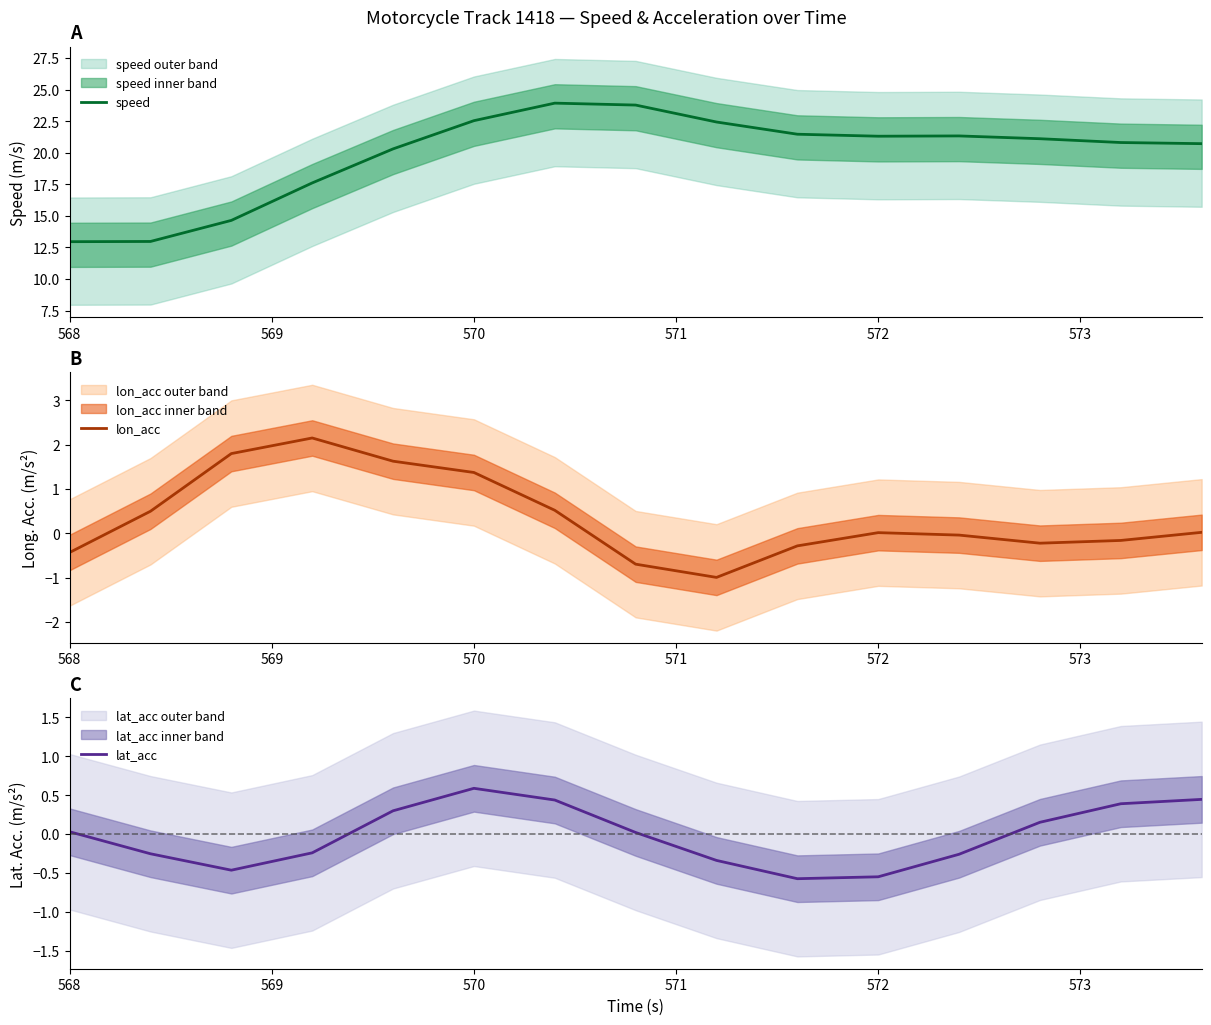

What is the minimum value for speed?

13.0